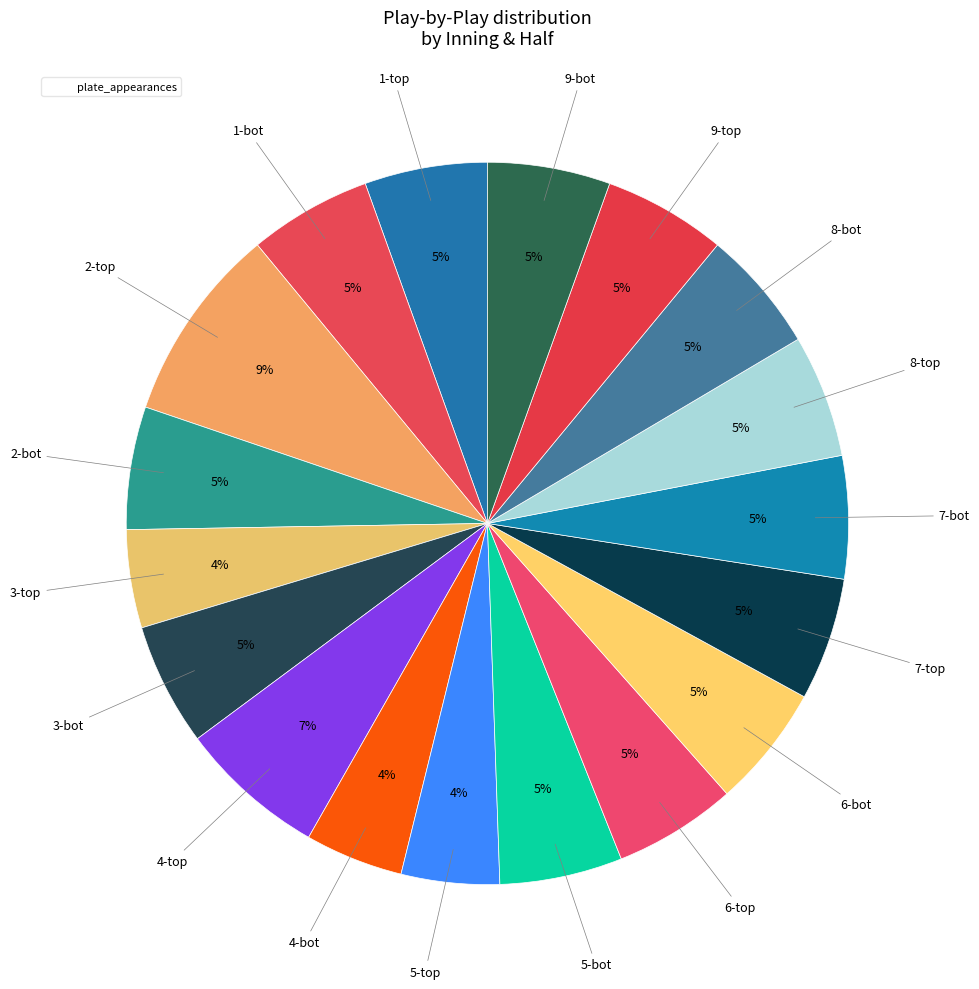

How many slices are in this pie chart?

18